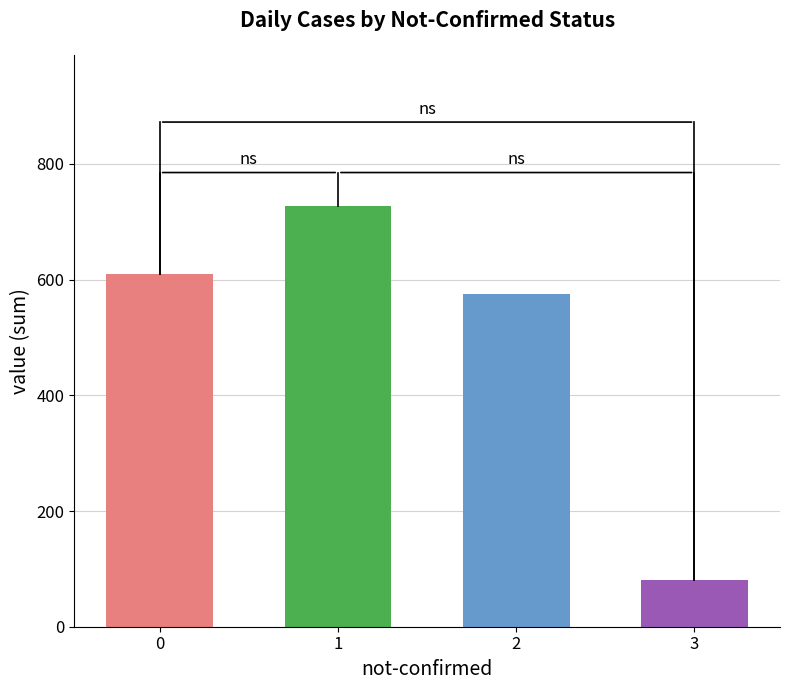

True or false: the data shows 80 at 3.

True